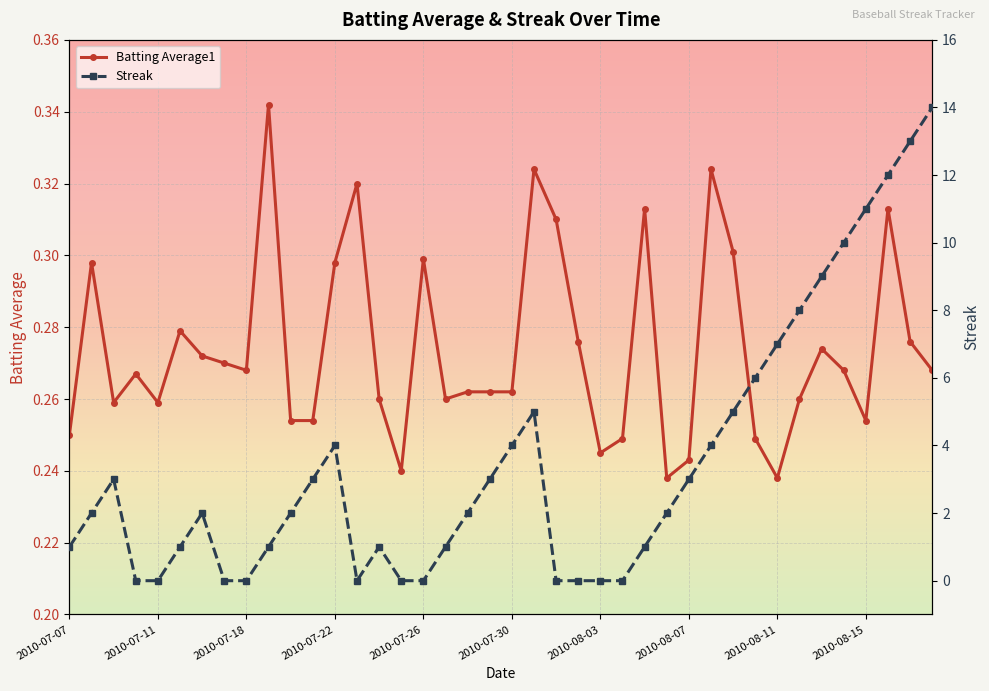

Count the number of data series in this chart.

2